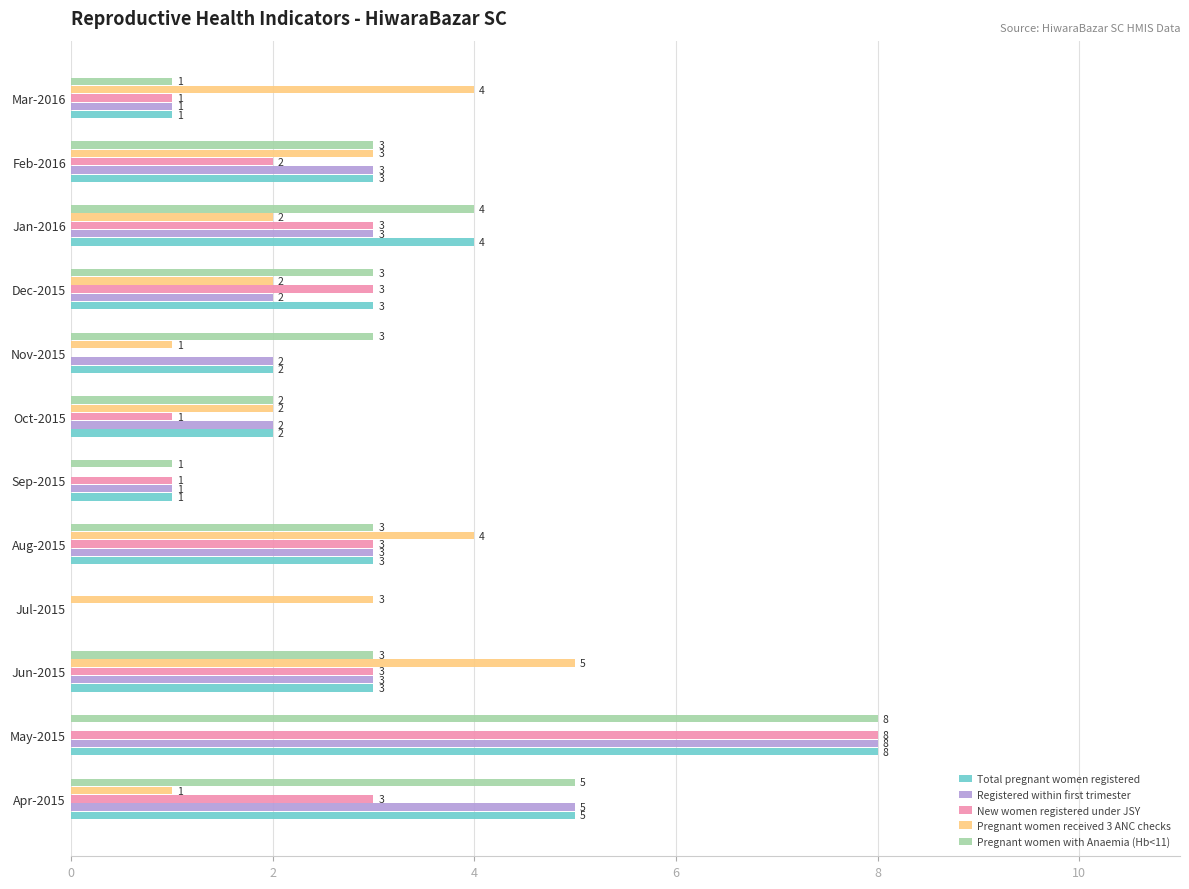

At which category is the sum across all series the highest?

May-2015